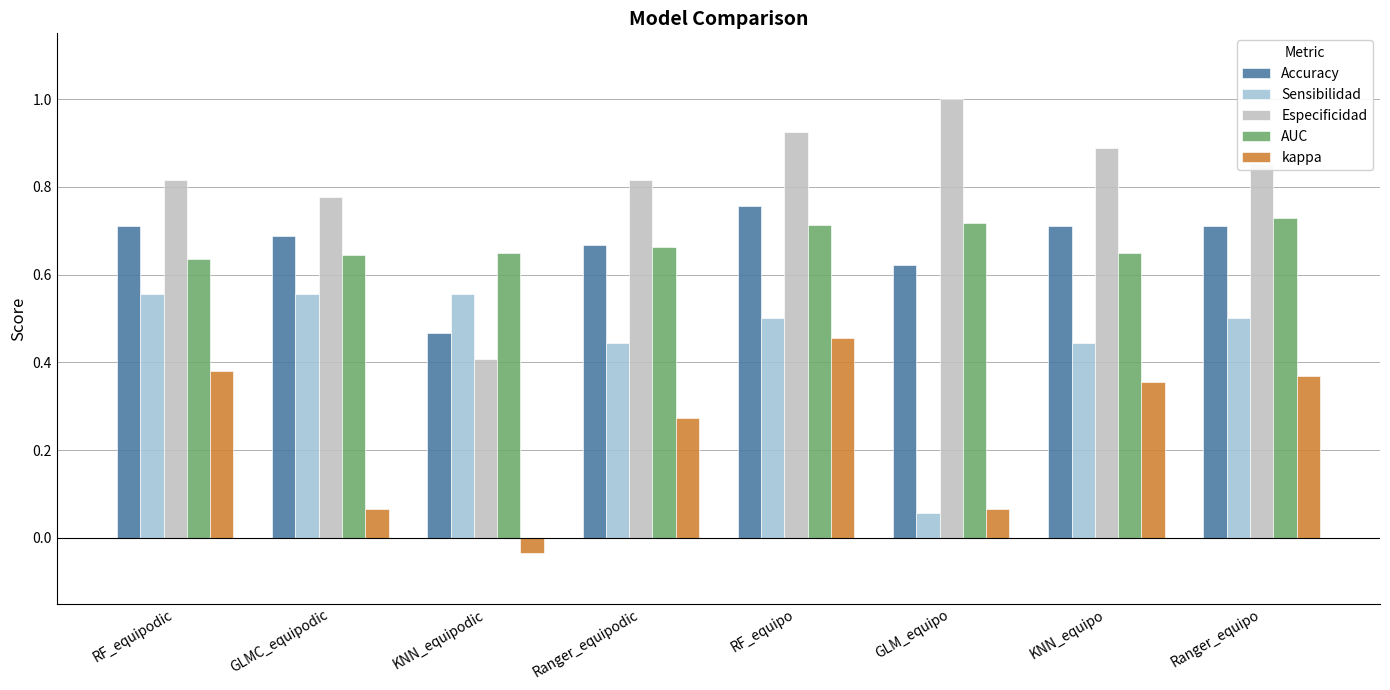

At which category does the chart reach its minimum across all series?

KNN_equipodic